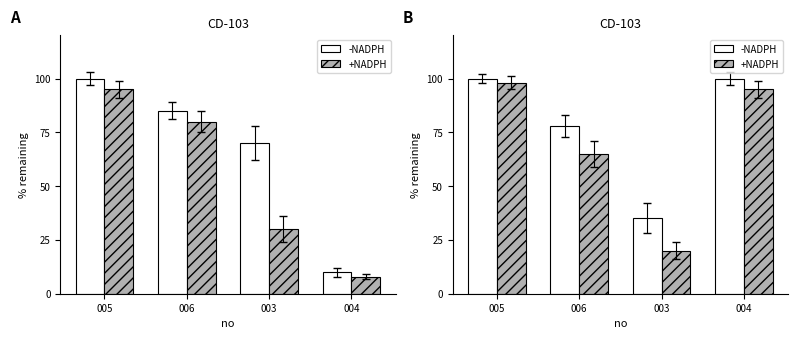

What is the label of the 2nd bar from the left?

006